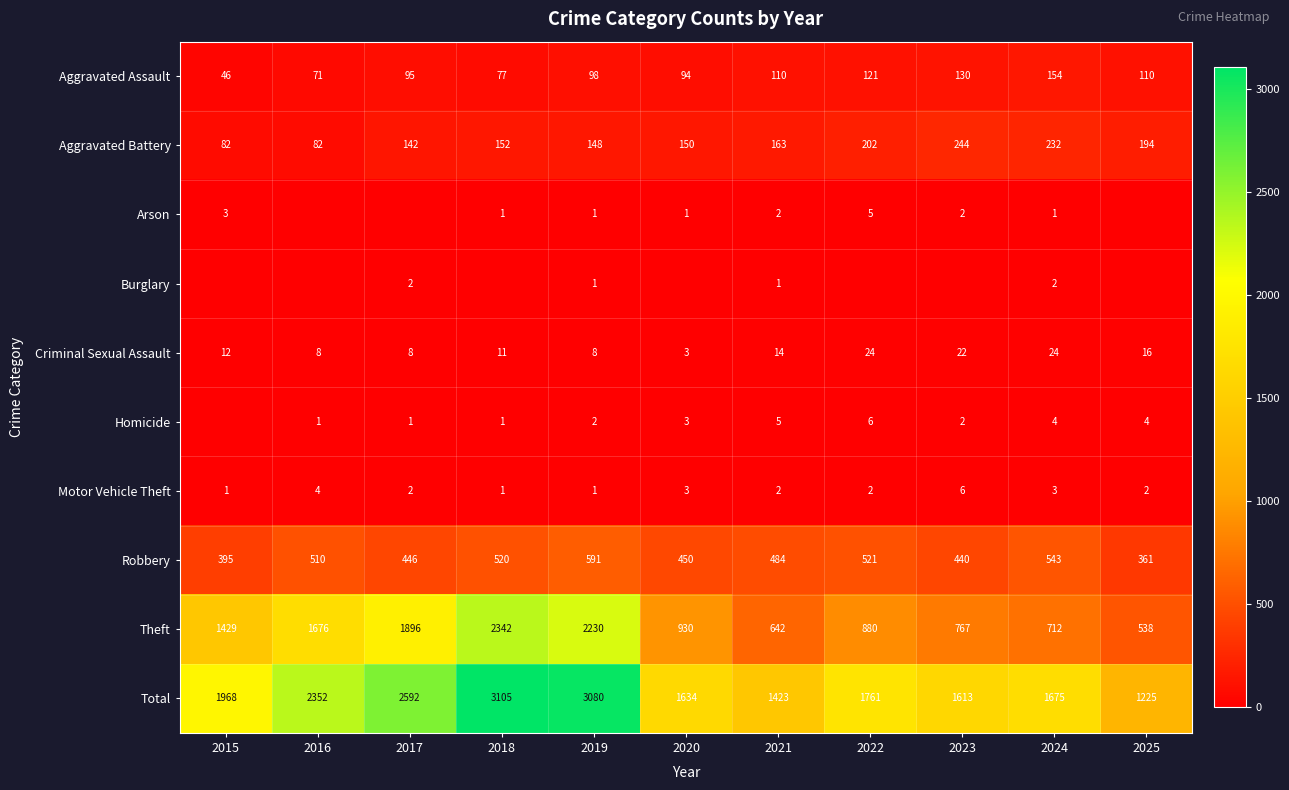

Is the value of Homicide at 2017 greater than the value of Total at 2019?

No